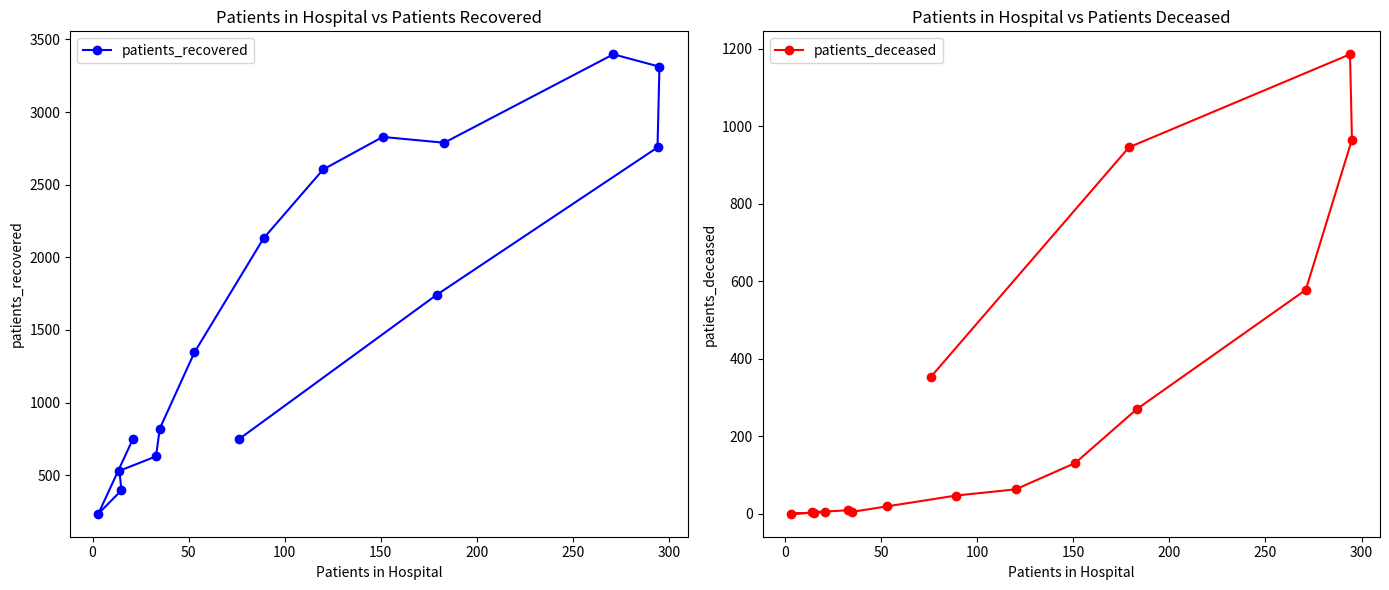

What is the value of the patients_recovered point at the 14th from the left?

3398